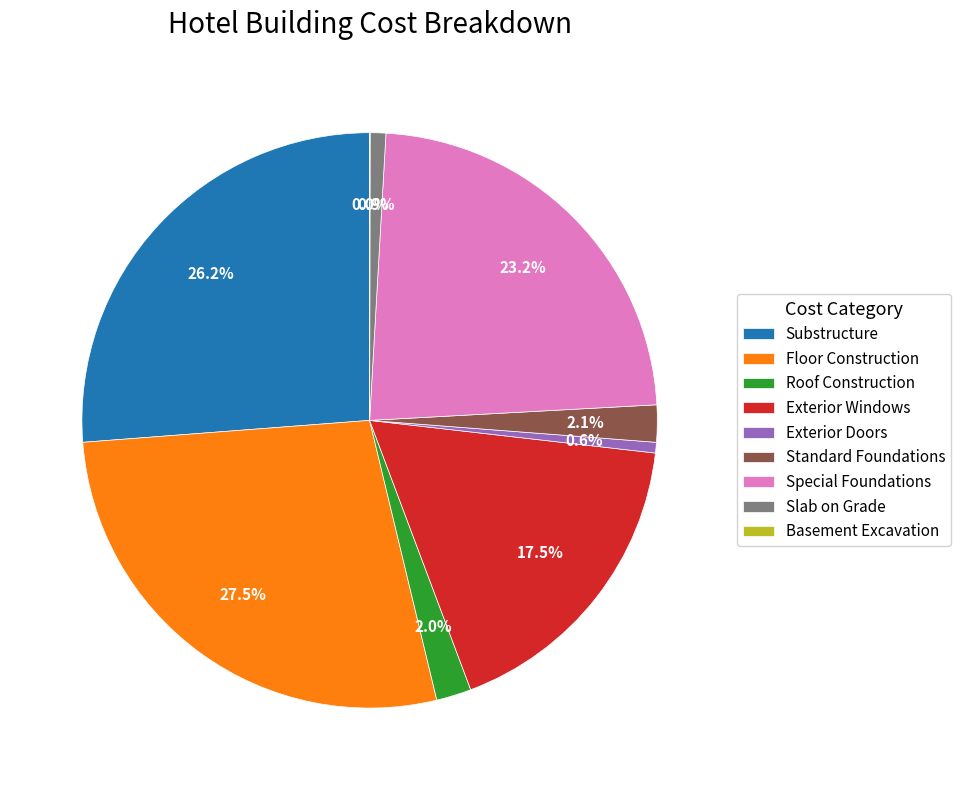

What is the total percentage of Exterior Windows and Exterior Doors?

18.1%